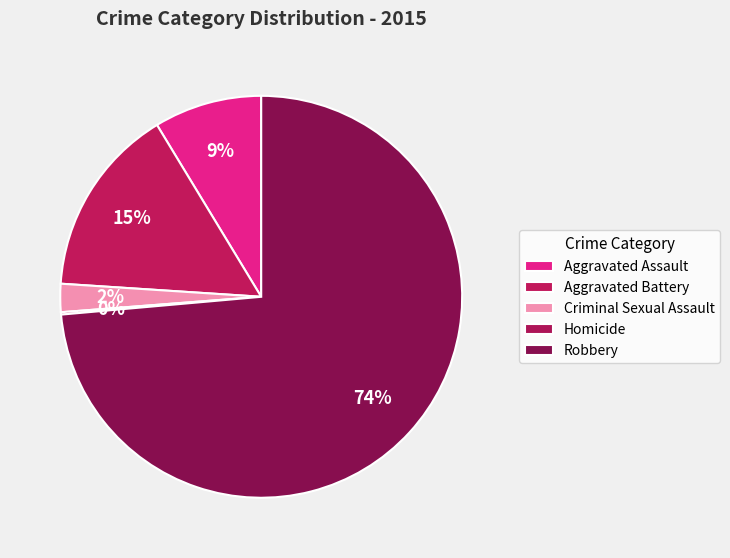

Is it true that Aggravated Assault is 19% of the pie?

False